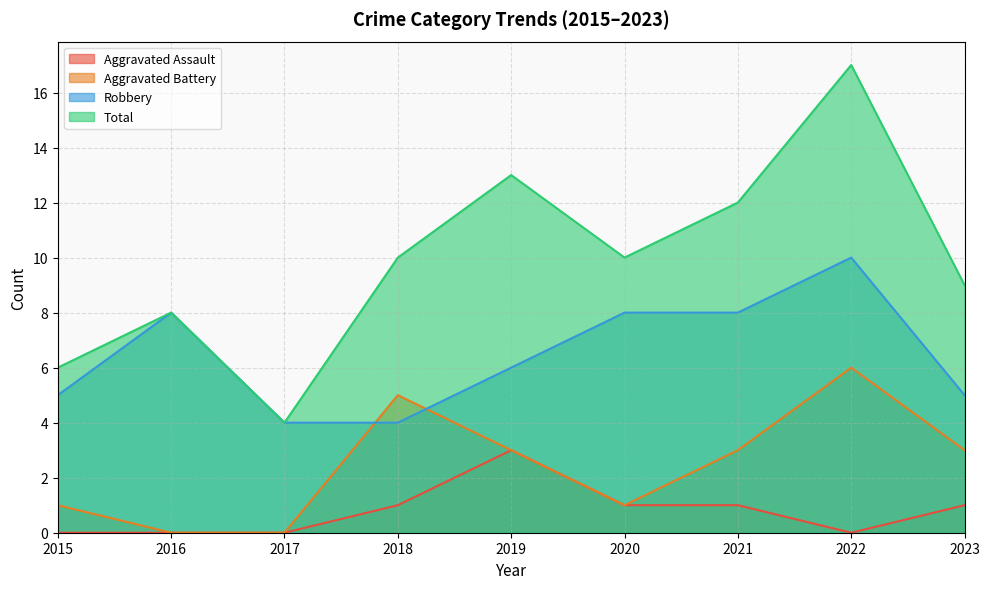

Does the chart have visible grid lines?

Yes